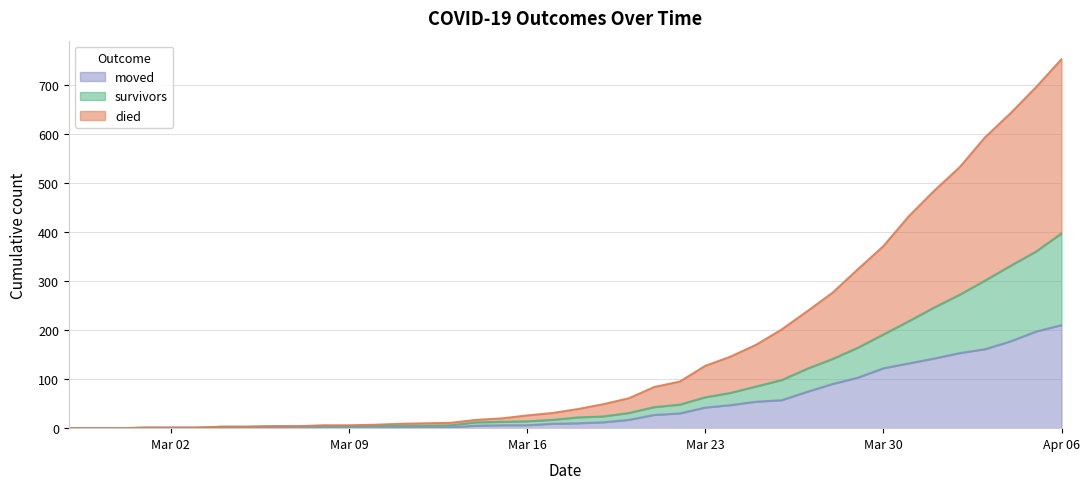

What are all the series names shown in the legend?

moved, survivors, died